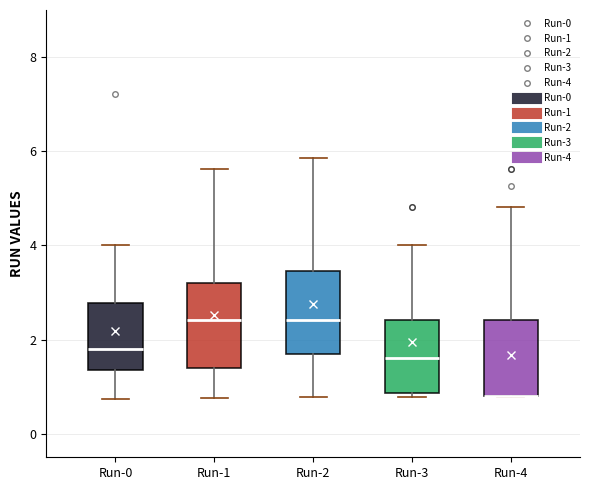

Reading left to right, read every box against the y-axis: the position of its median line, the range the box covers, and the ends of its whiskers. The values are not printed on the chart, so give them approximately, as read against the axis.

Run-0: median 1.8, box 1.4 to 2.8, whiskers 0.8 to 4.0
Run-1: median 2.4, box 1.4 to 3.2, whiskers 0.8 to 5.6
Run-2: median 2.4, box 1.6 to 3.4, whiskers 0.8 to 5.8
Run-3: median 1.6, box 0.8 to 2.4, whiskers 0.8 (just below the box's lower edge) to 4.0
Run-4: median 0.8 (drawn on the box's lower edge), box 0.8 to 2.4, whiskers 0.8 to 4.8